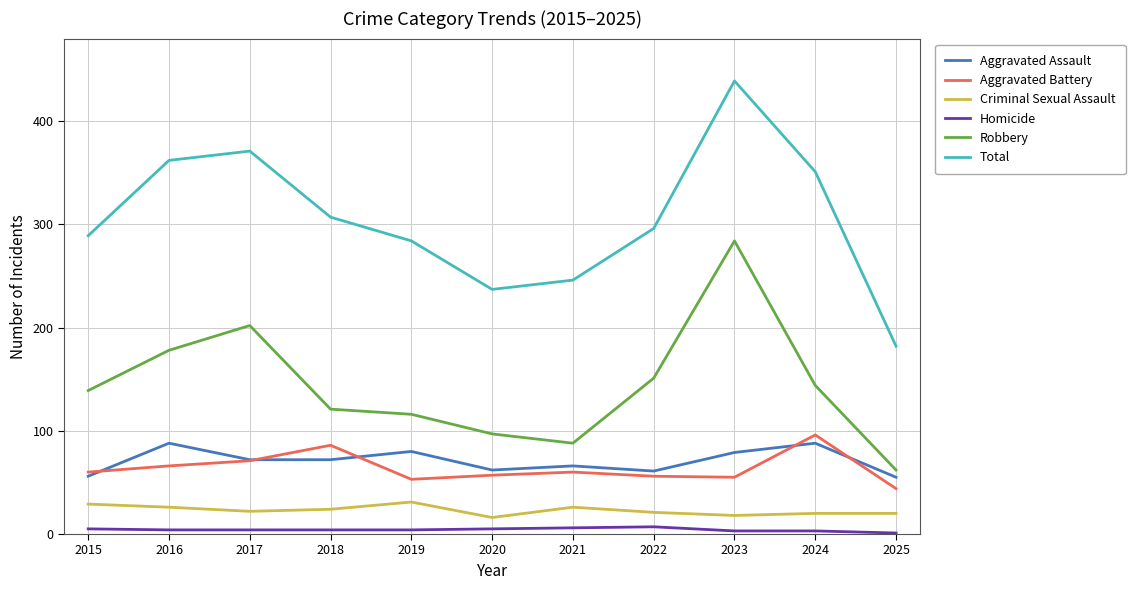

True or false: Aggravated Assault and Robbery intersect in this chart.

False